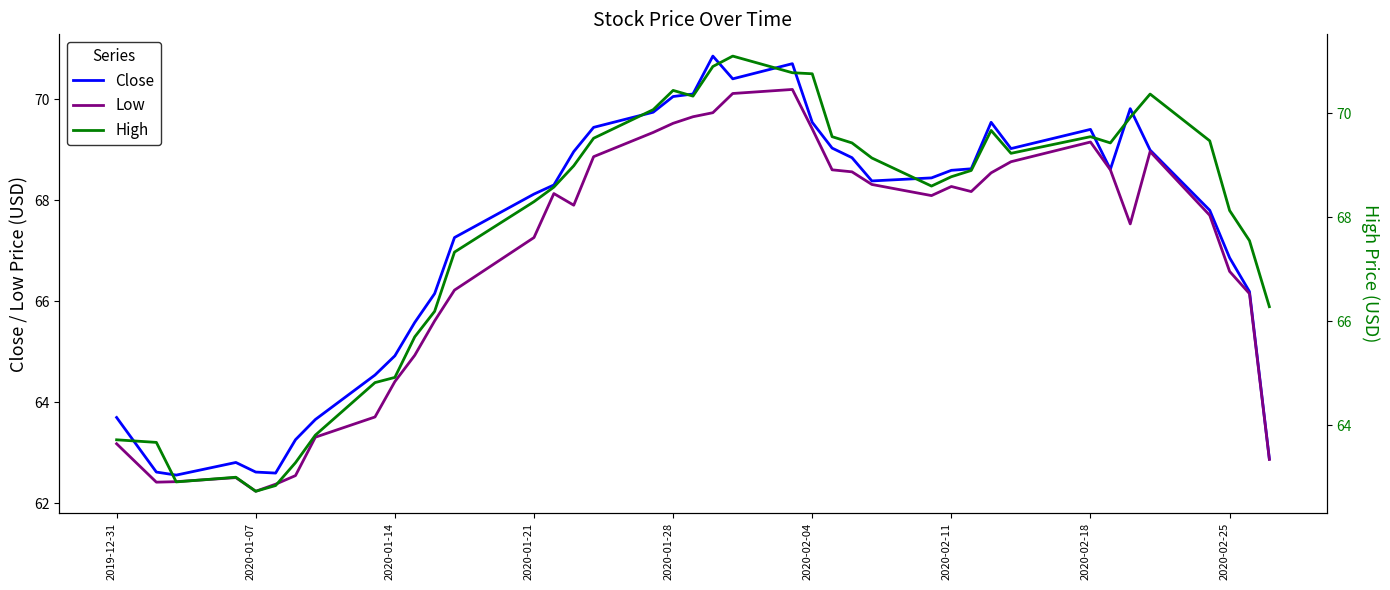

At 2020-01-21, list the series in order from largest to smallest.

High, Close, Low